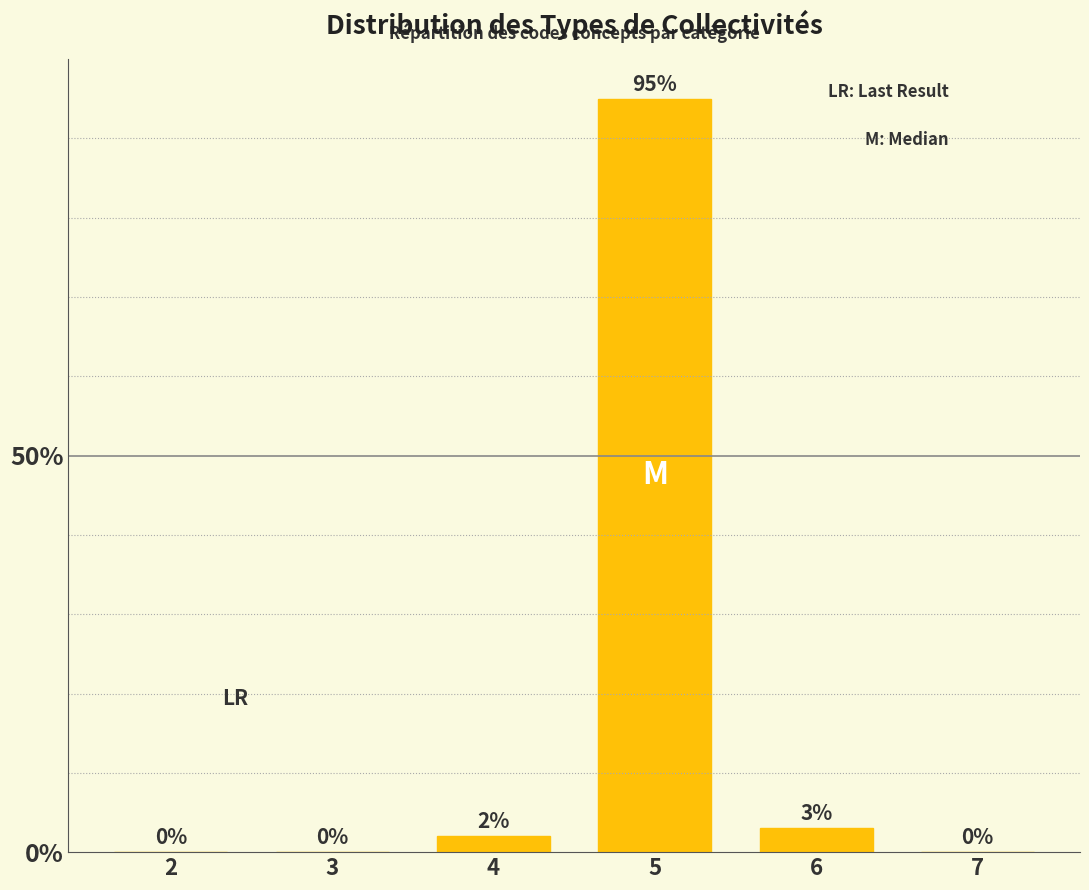

Reading left to right, extract all data points from this chart.

2=0	3=0	4=2	5=95	6=3	7=0